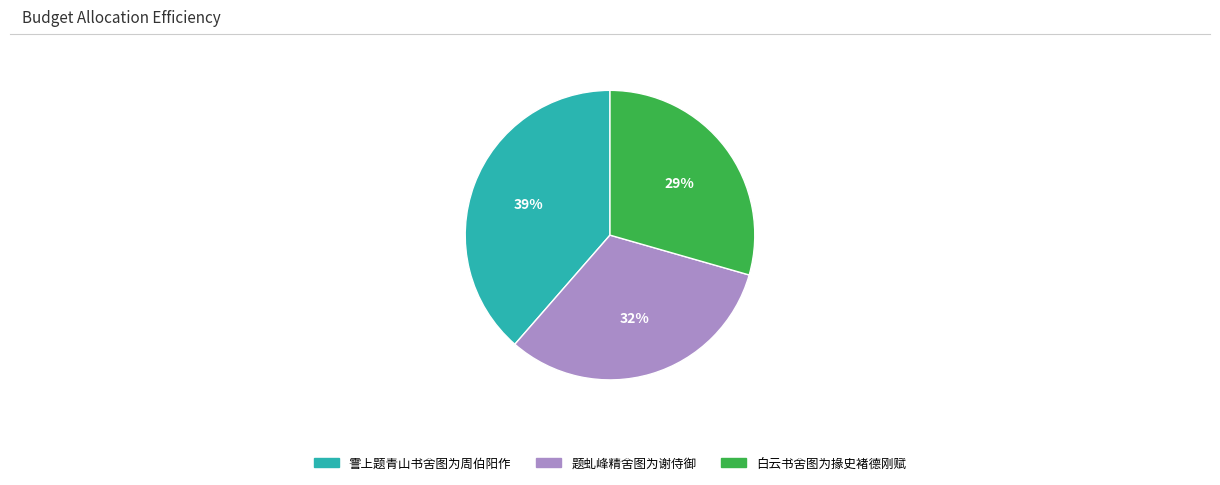

Rank the categories by value from highest to lowest.

霅上题青山书舍图为周伯阳作, 题虬峰精舍图为谢侍御, 白云书舍图为掾史褚德刚赋